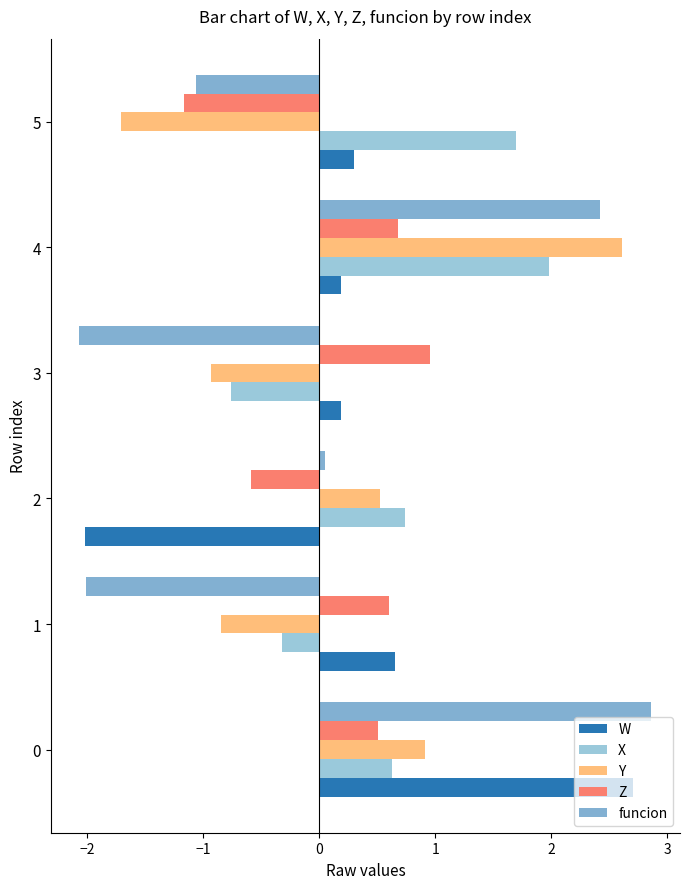

True or false: W has a value of 0.2 at 3.

True